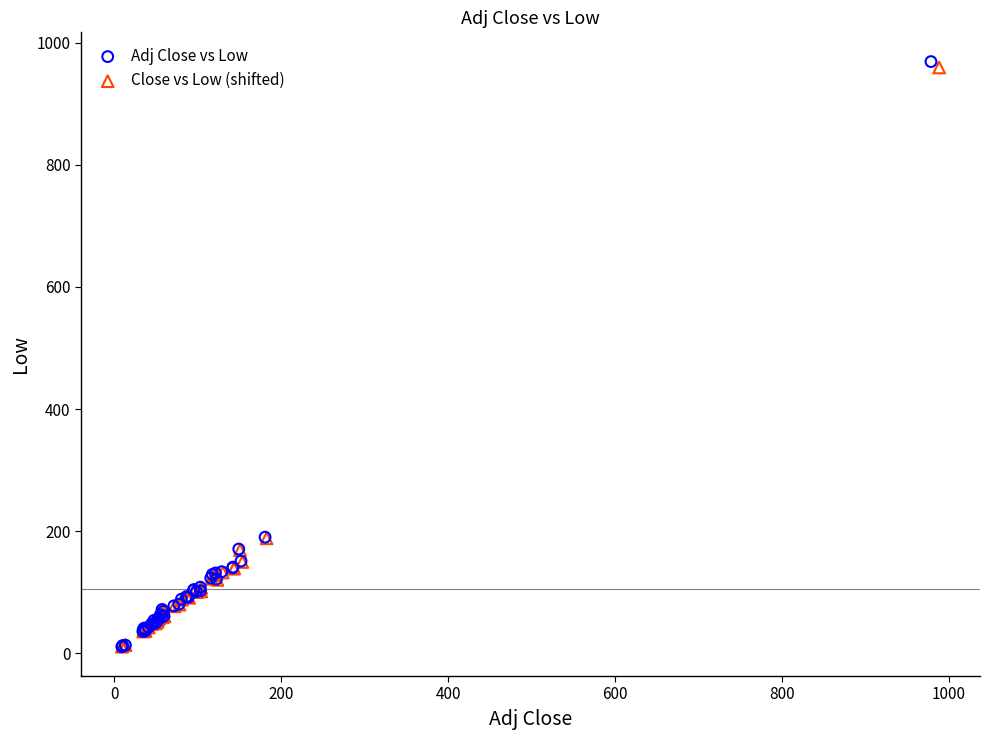

Which series has the largest Y range (max minus min)?

Adj Close vs Low